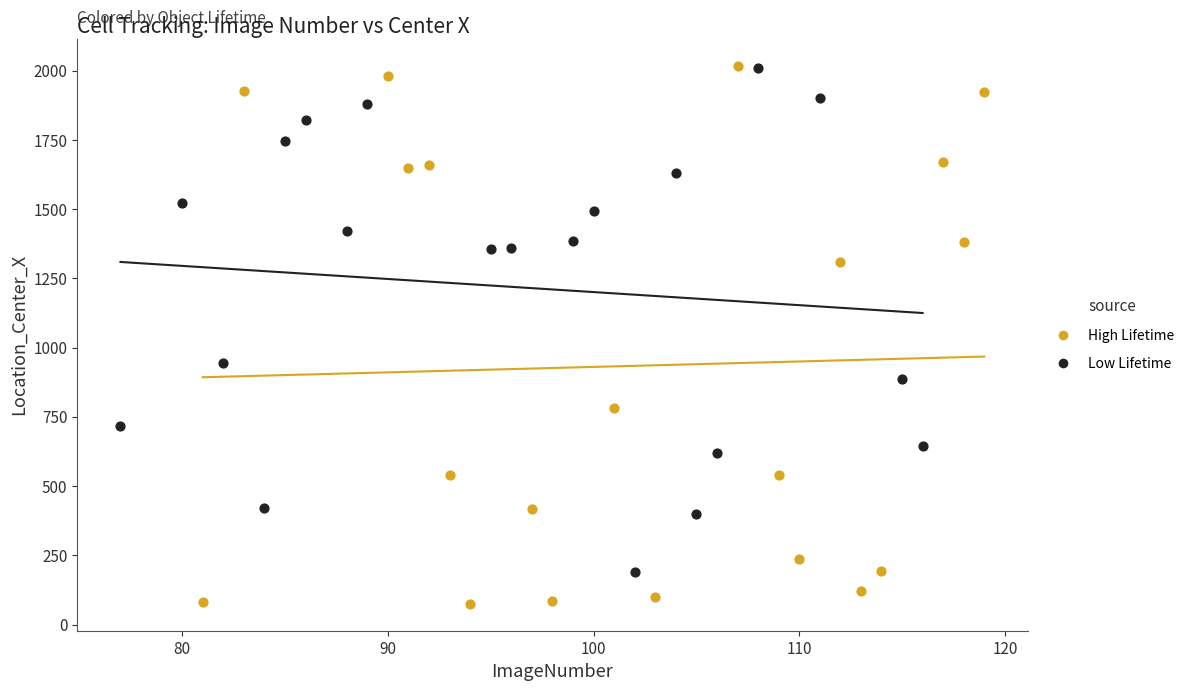

Which series reaches the minimum Y coordinate?

High Lifetime